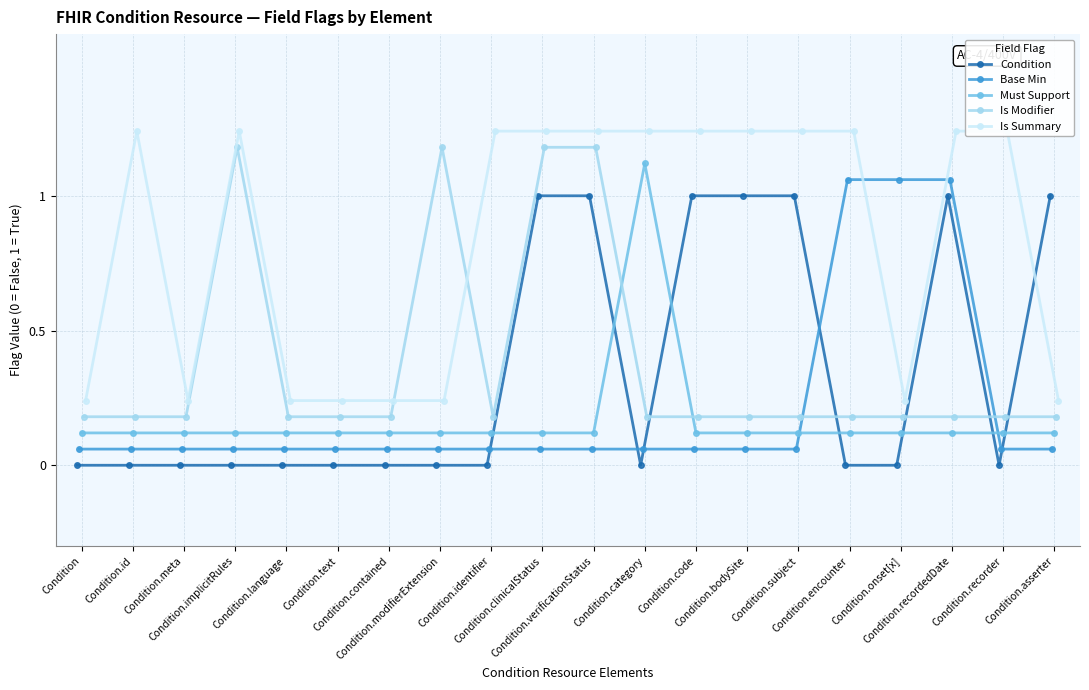

How many intersections are there between Must Support and Condition?

7